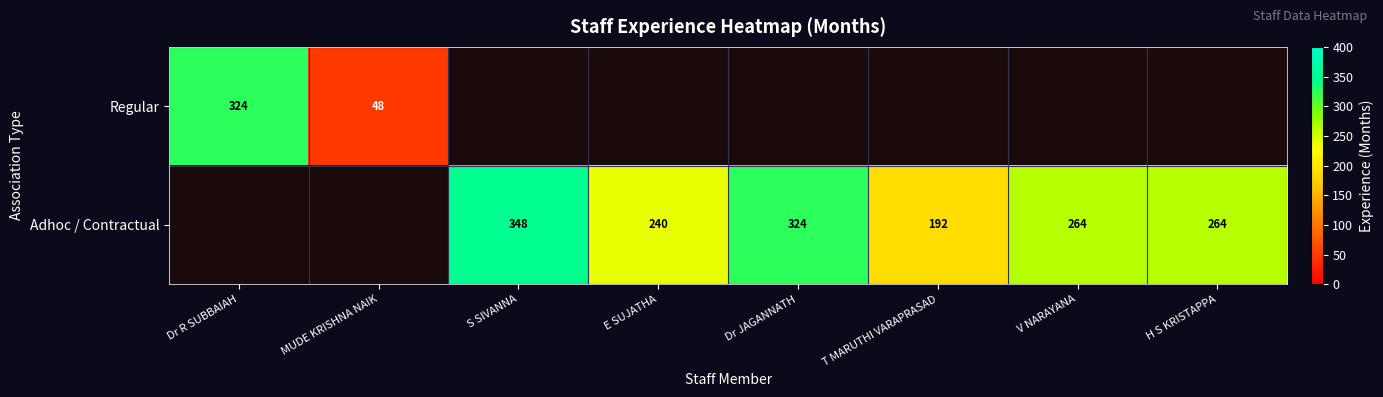

Is the value of Adhoc / Contractual at V NARAYANA greater than the value of Regular at Dr R SUBBAIAH?

No